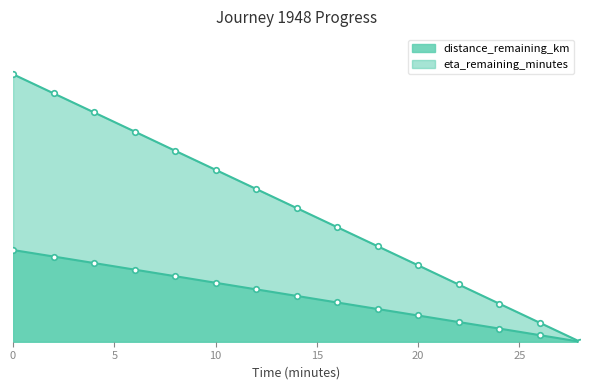

Is it true that distance_remaining_km equals 5.7 at 2.0?

False